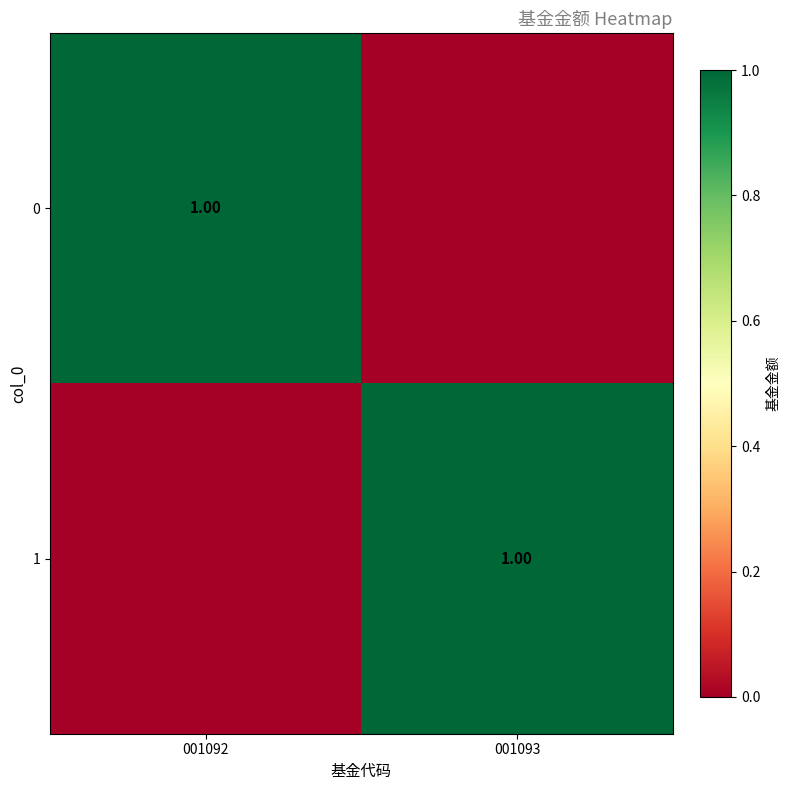

Which category has the lowest value in the 1 series?

001092